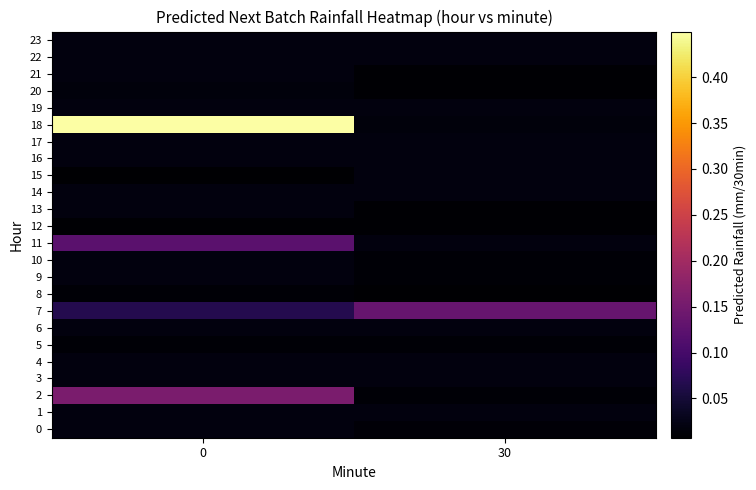

What is the maximum value shown in the chart?

0.4